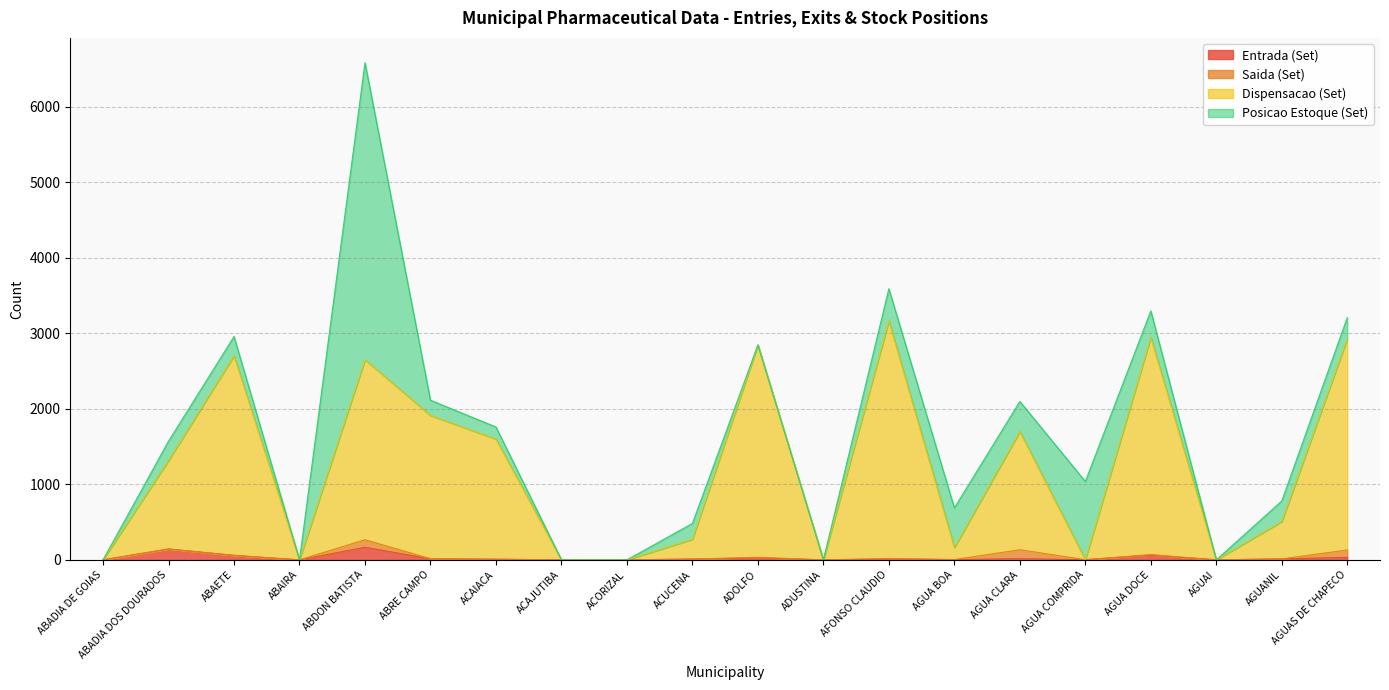

What position from the left is ABRE CAMPO?

6